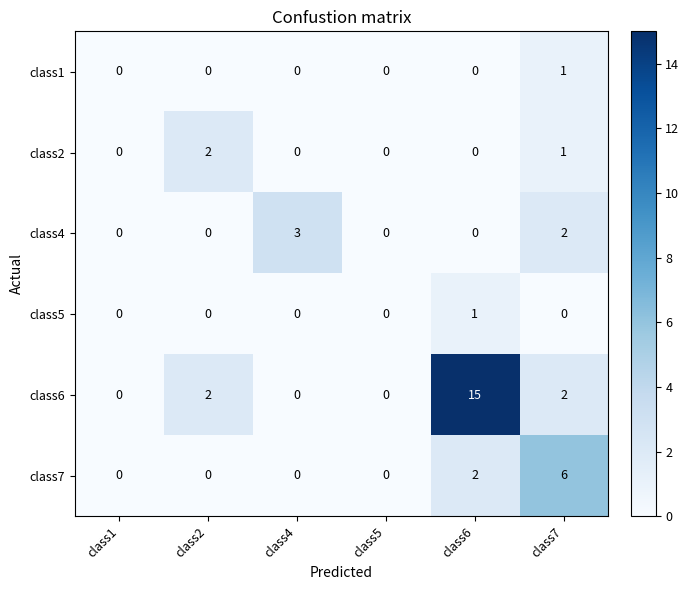

What is the sum of all class6 values?

19